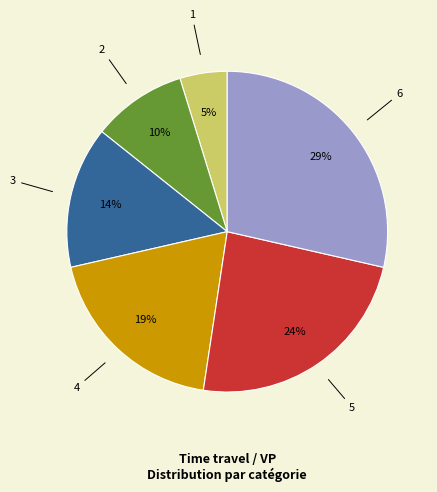

To the nearest percent, what is the difference between the largest and smallest slice percentages?

24%